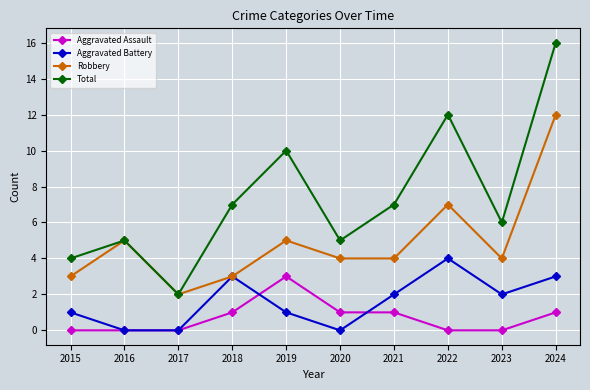

What are all the series names shown in the legend?

Aggravated Assault, Aggravated Battery, Robbery, Total